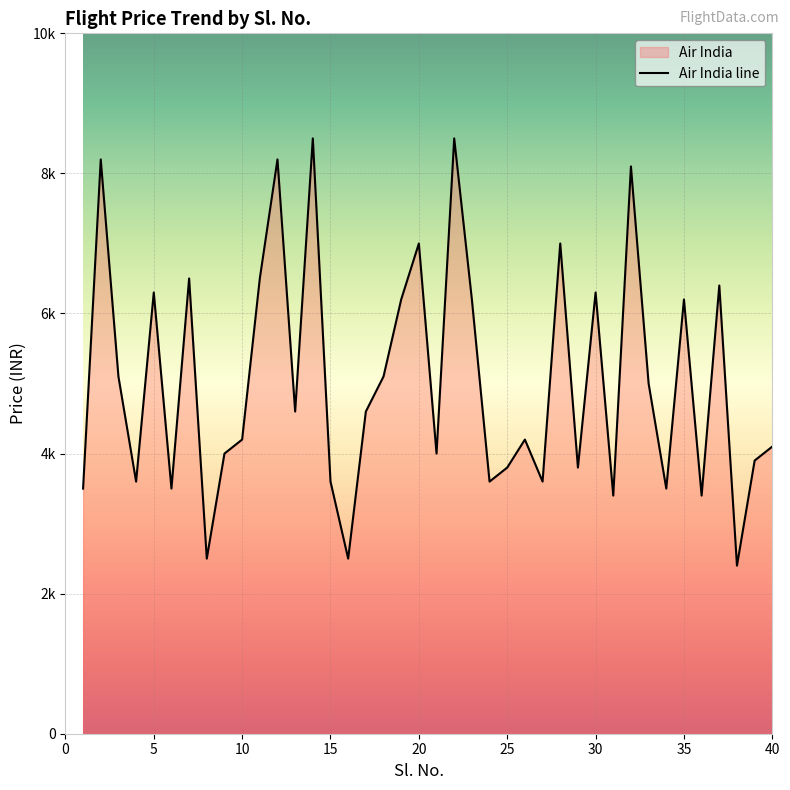

What is the difference between the second highest and minimum values?

6100